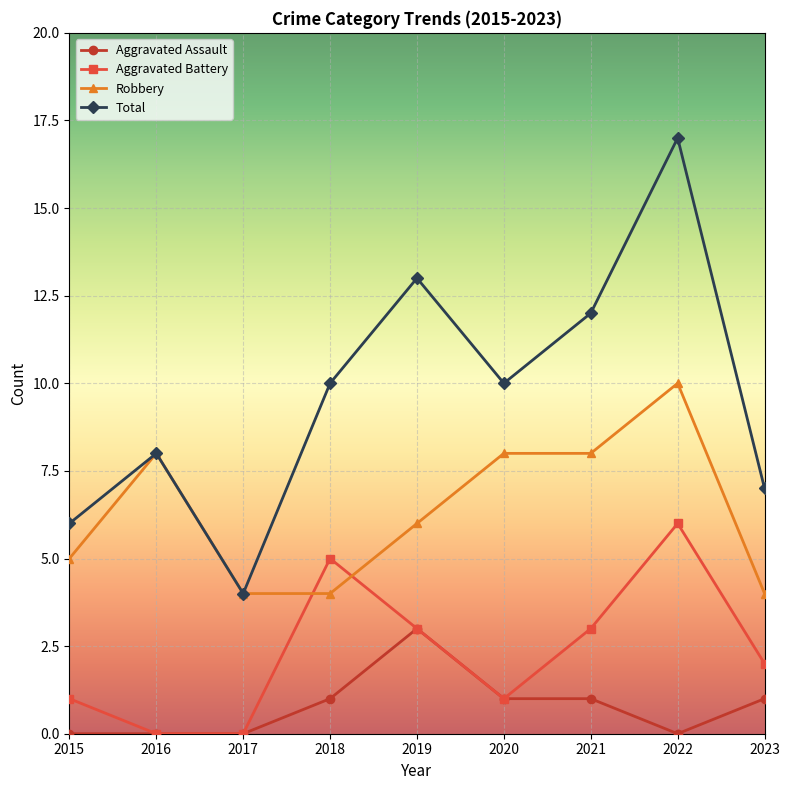

Does the chart have visible grid lines?

Yes